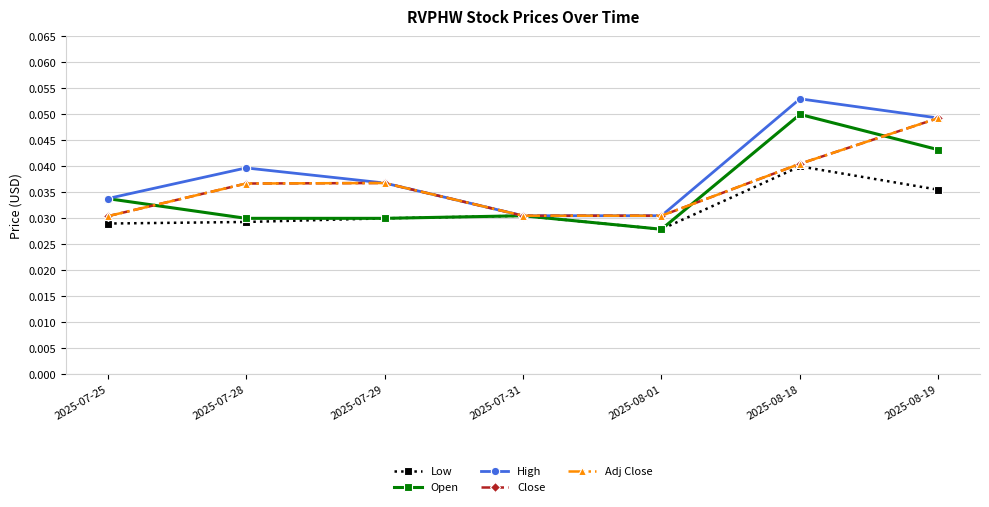

Is this an area chart (filled region under the line)?

No